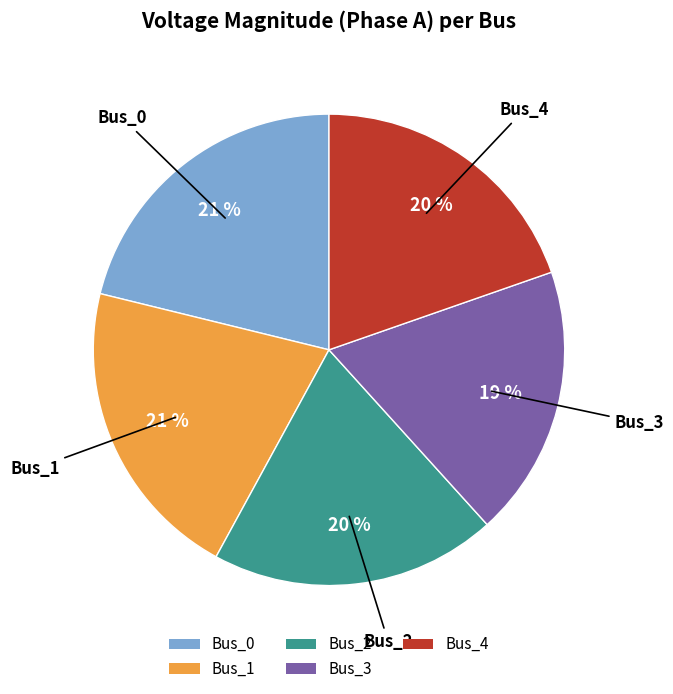

What is the smallest slice in the pie chart?

Bus_3